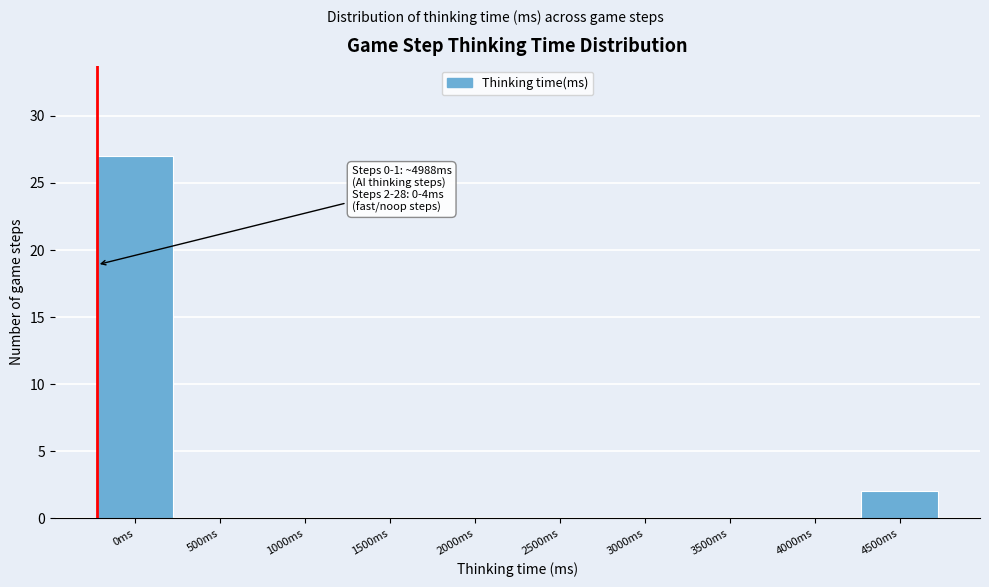

Reading right to left, extract all data points from this chart.

4500ms=2	4000ms=0	3500ms=0	3000ms=0	2500ms=0	2000ms=0	1500ms=0	1000ms=0	500ms=0	0ms=27